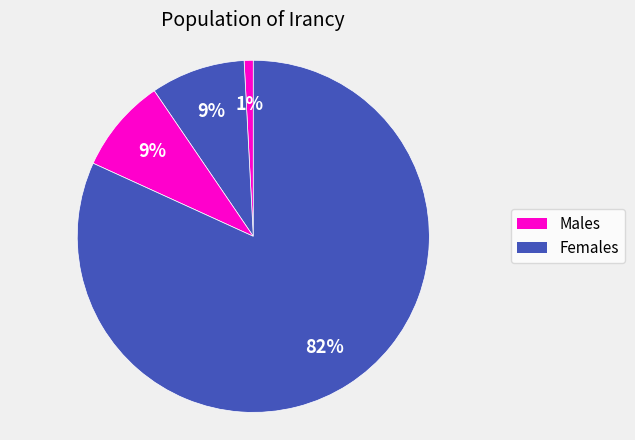

How many slices are in this pie chart?

4